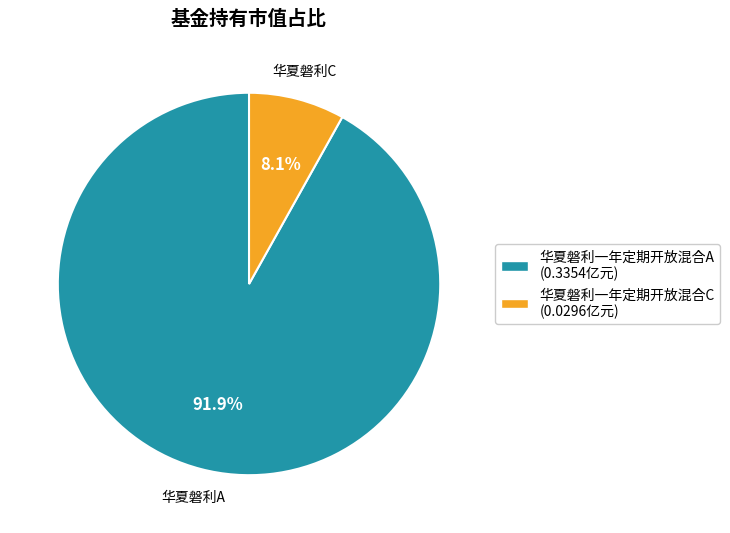

Is 华夏磐利一年定期开放混合C the majority of the pie?

No